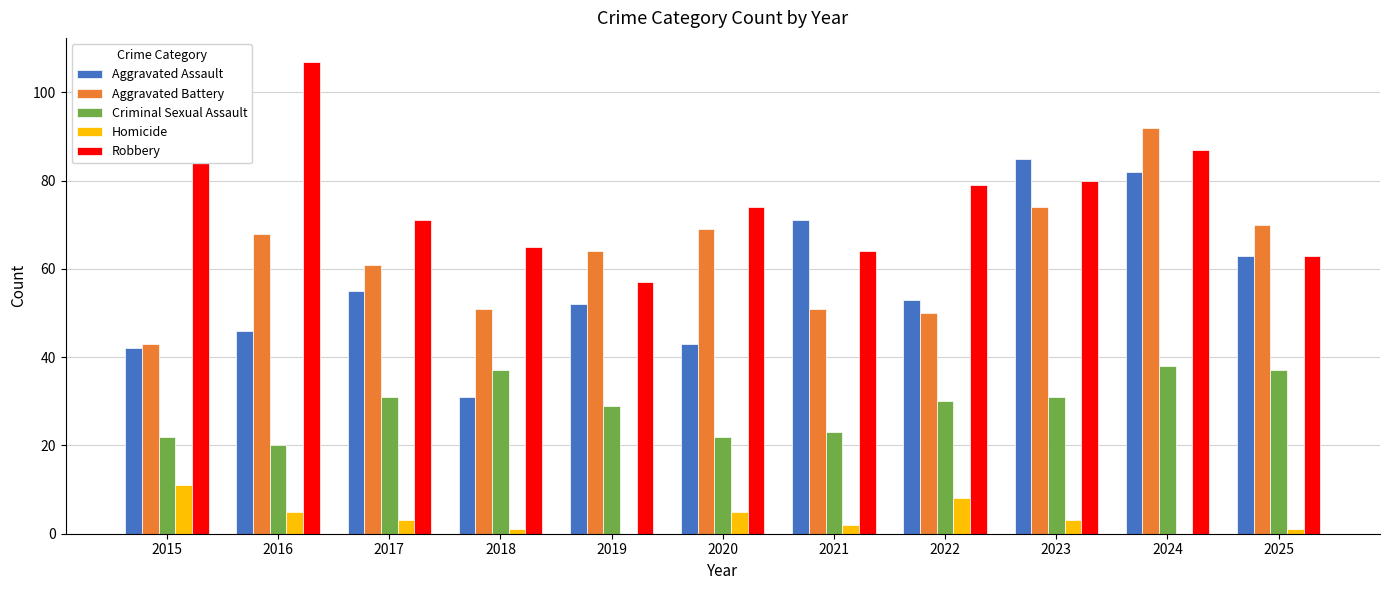

Between 2021 and 2025, which series saw the biggest shift?

Aggravated Battery